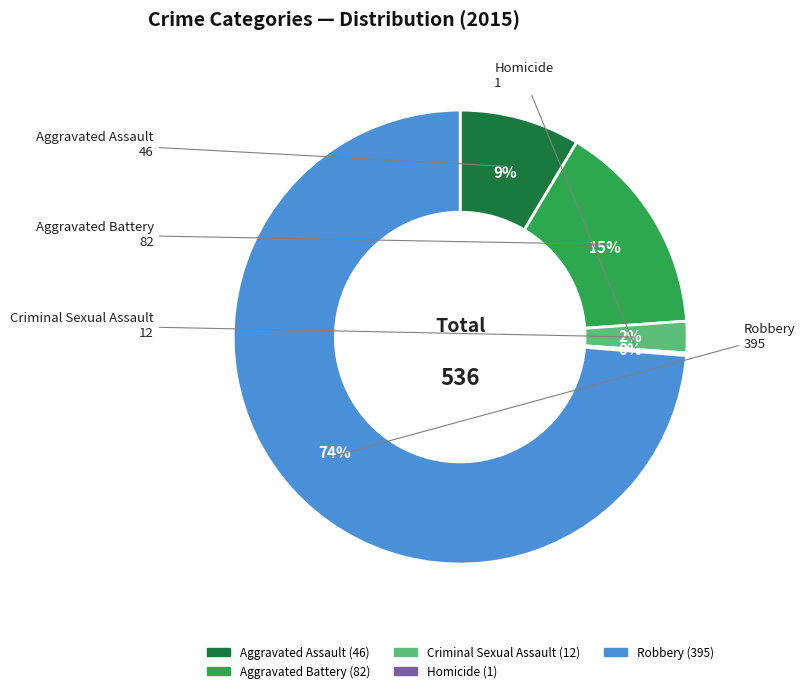

Which category has the biggest portion of the pie?

Robbery